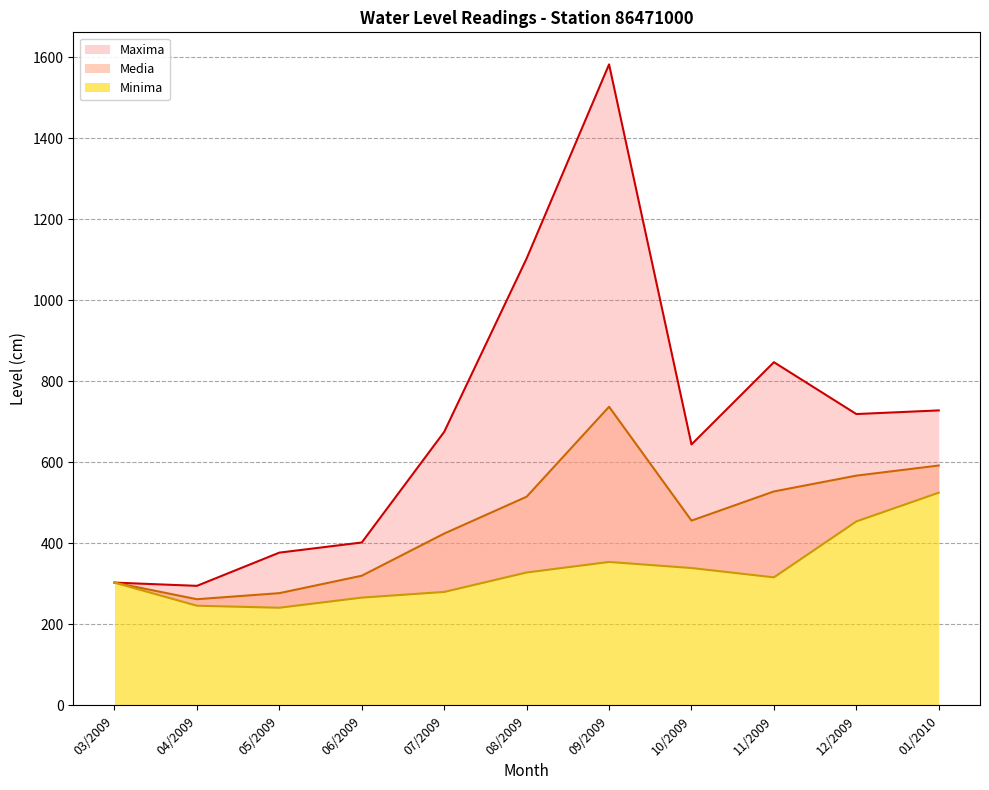

What is the label of the 7th point from the right?

07/2009